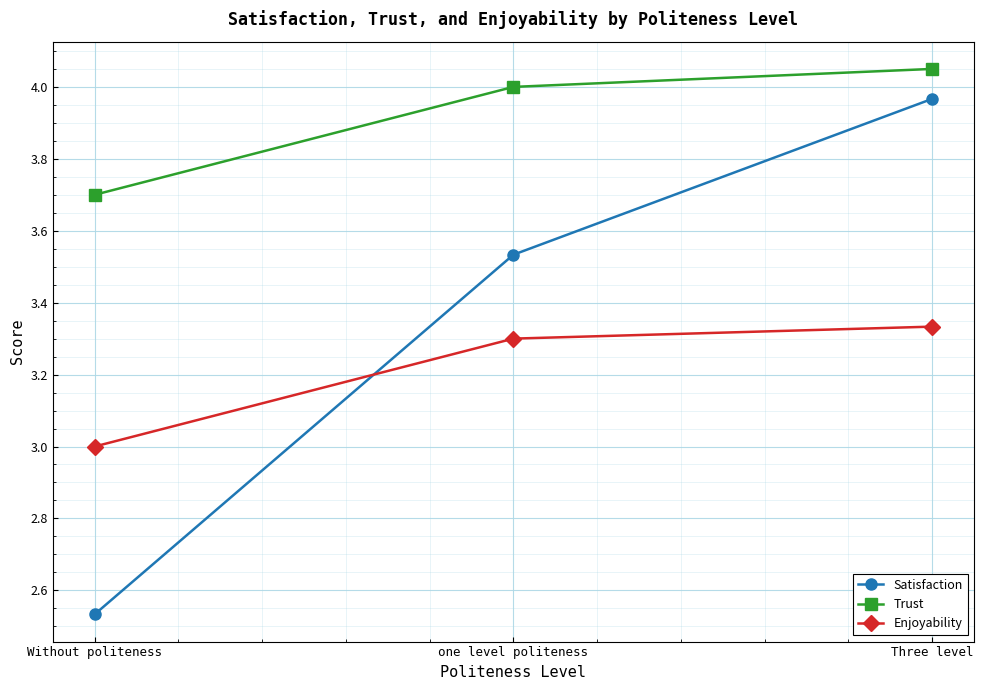

What is the sum of all Enjoyability values?

9.6